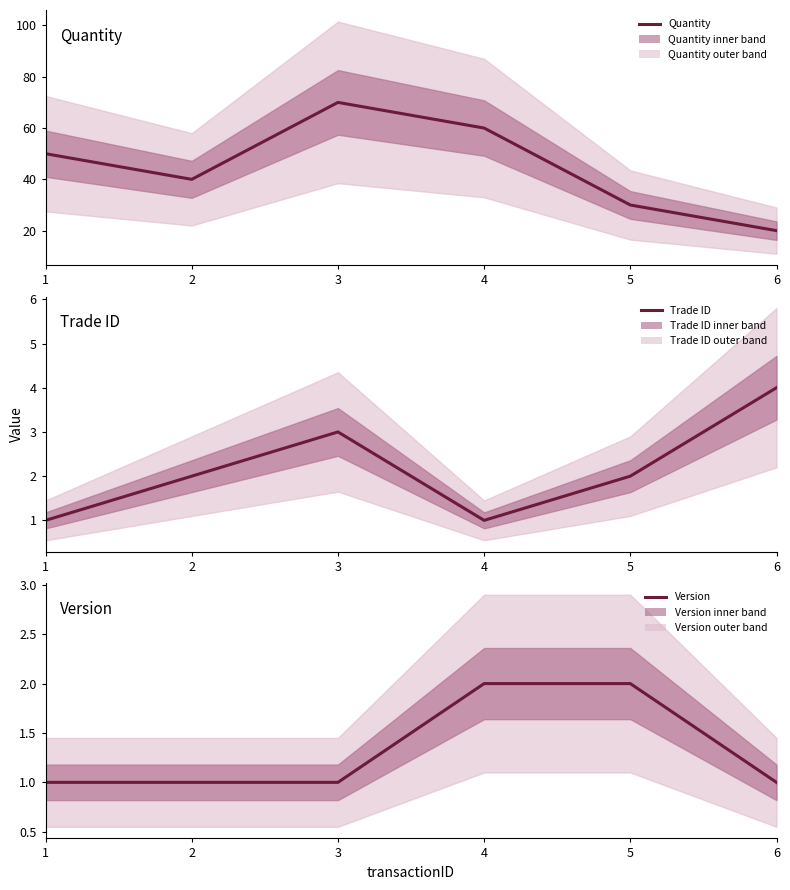

What are all the series names shown in the legend?

Quantity, Trade ID, Version